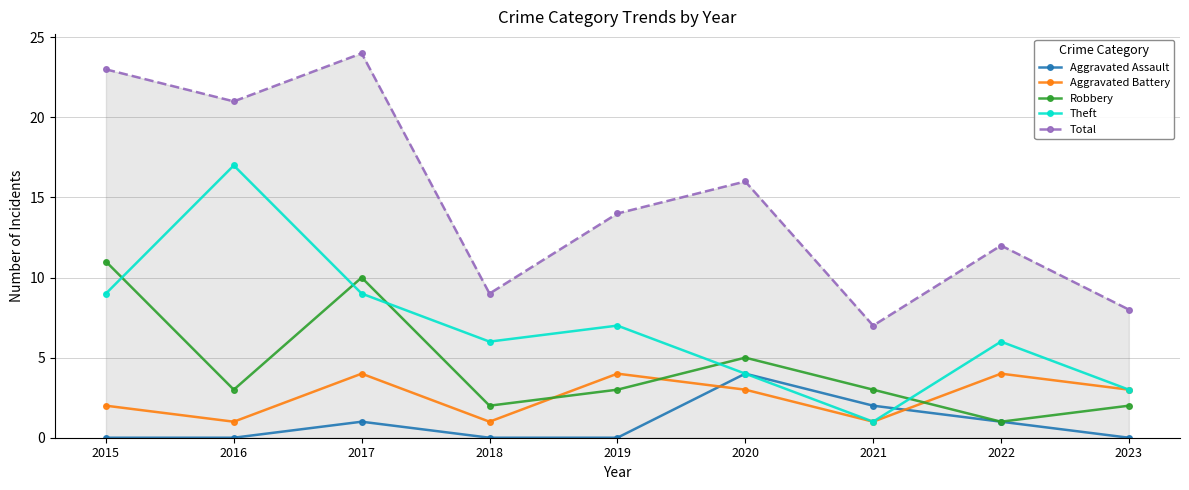

What is the spread (max minus min) of values at 2015?

23